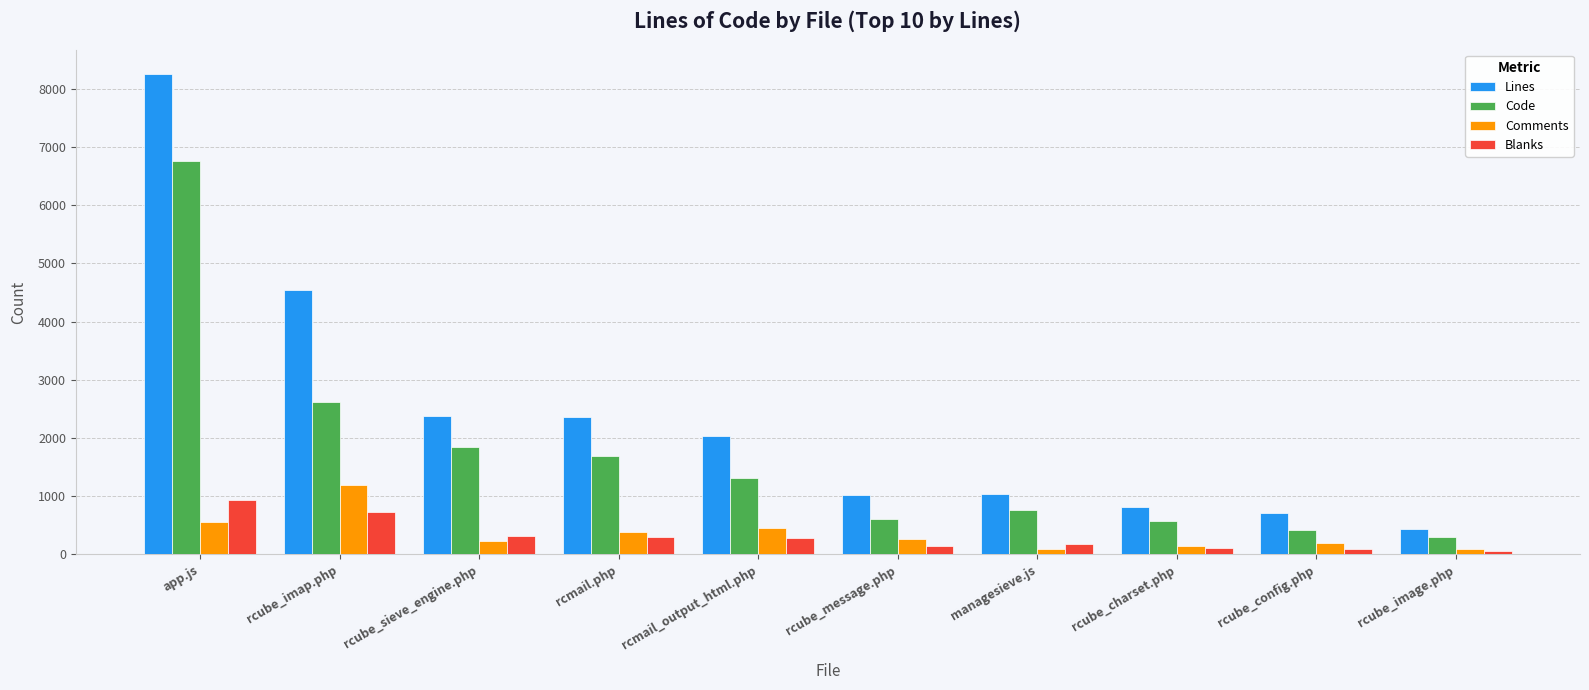

What is the greatest value displayed?

8261